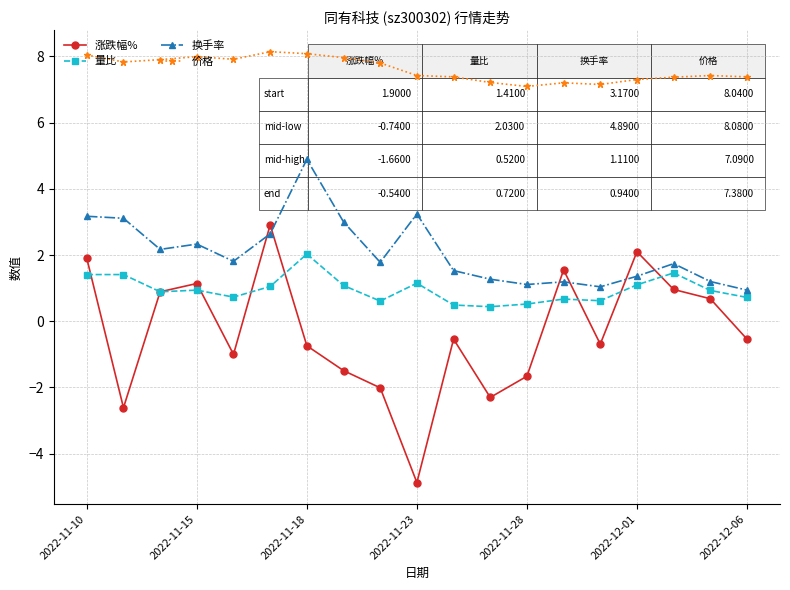

What is the value of the 涨跌幅% point at the 10th from the left?

-4.9